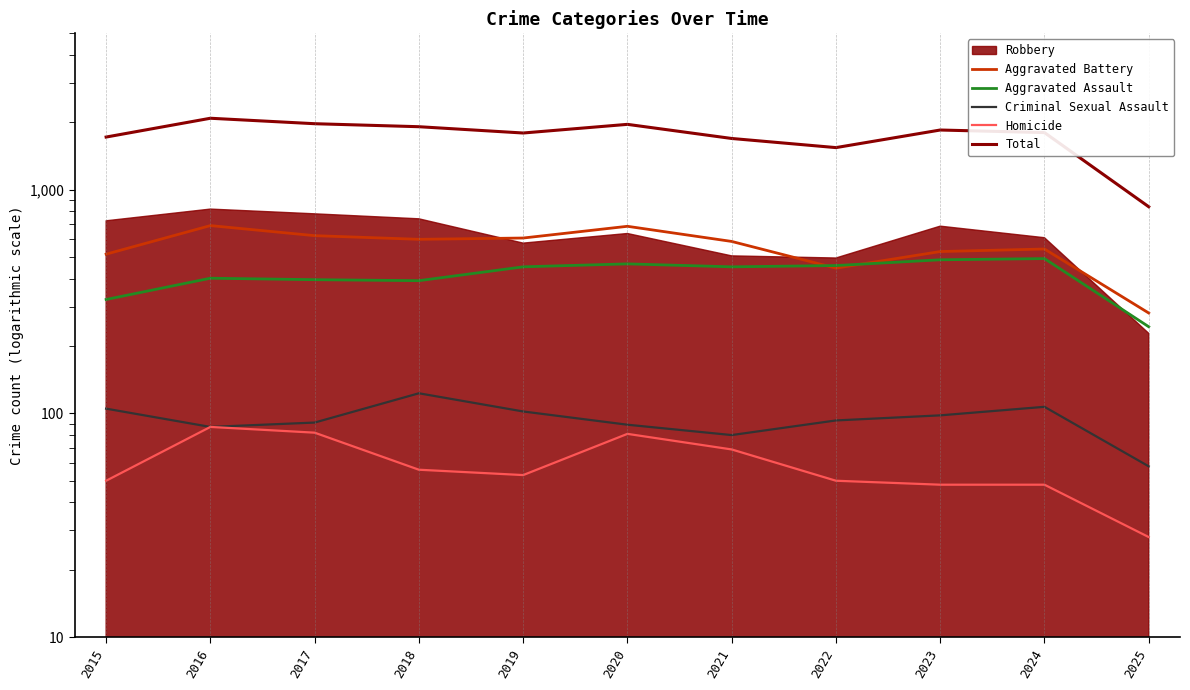

At which category does Aggravated Assault reach its first local peak?

2016